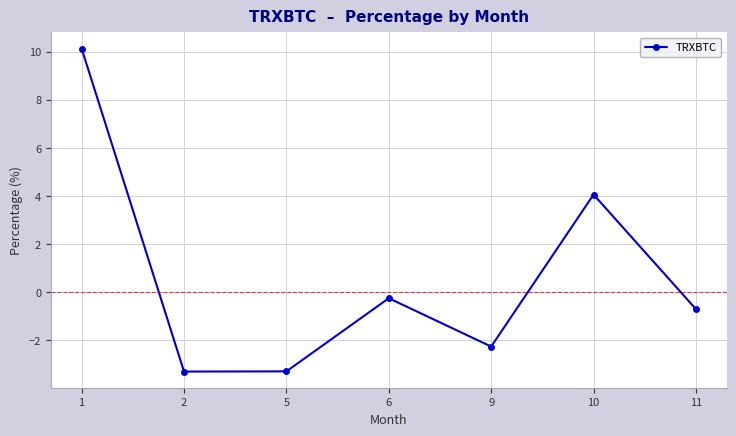

What is the value of the 5th point from the left?

-2.3